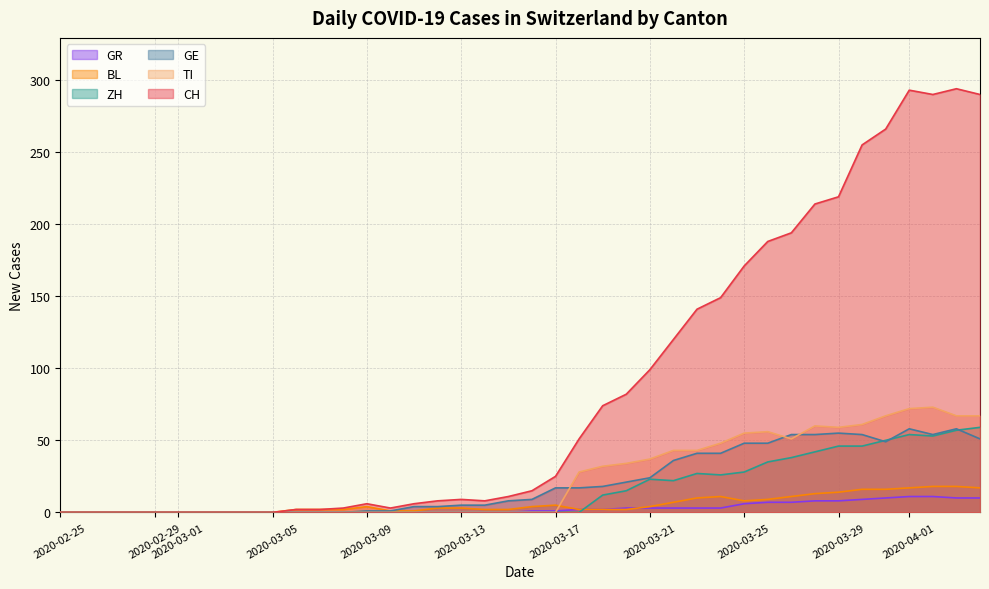

What is the maximum value shown in the chart?

294